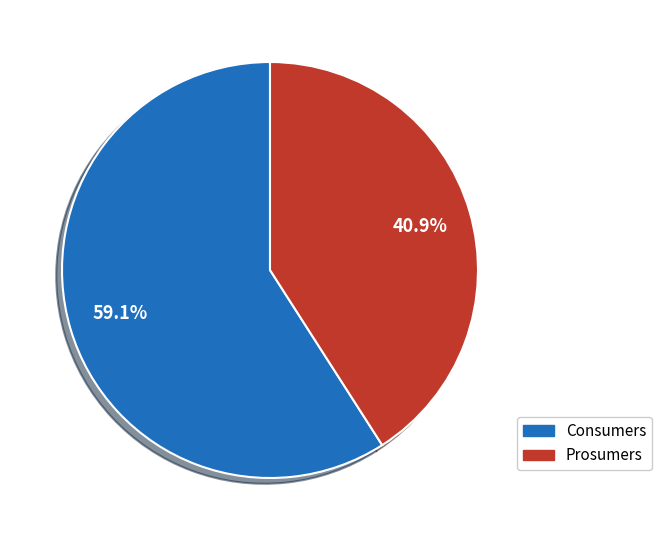

True or false: Prosumers accounts for 41% of the total.

True